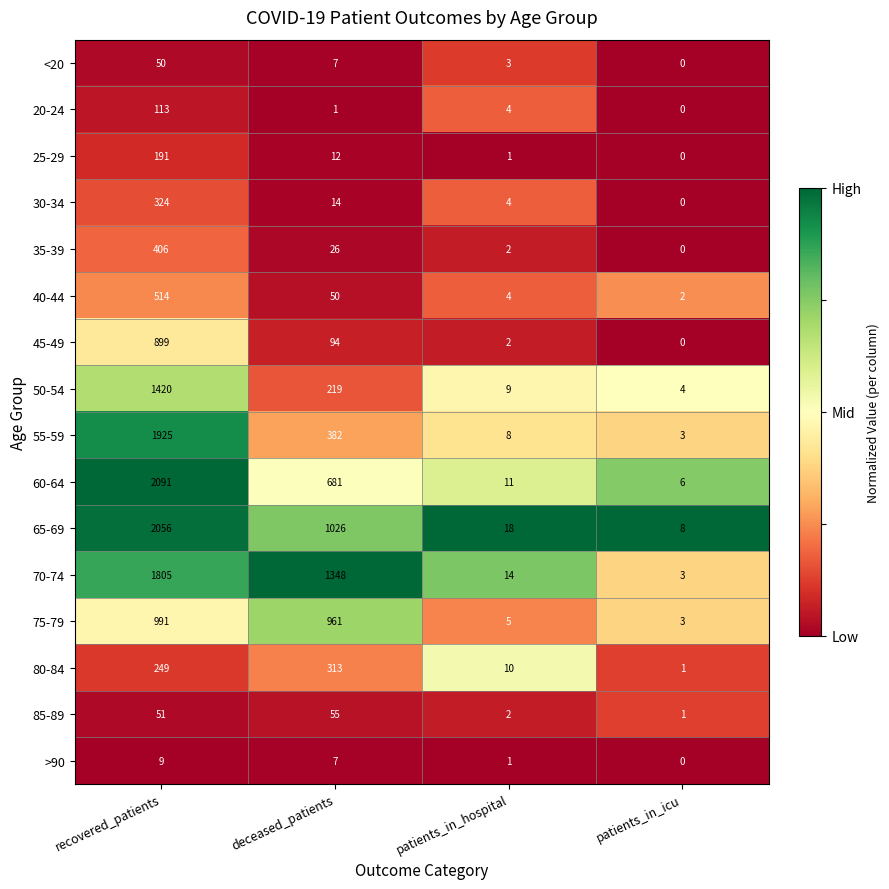

What is the highest value of the 75-79 series?

991